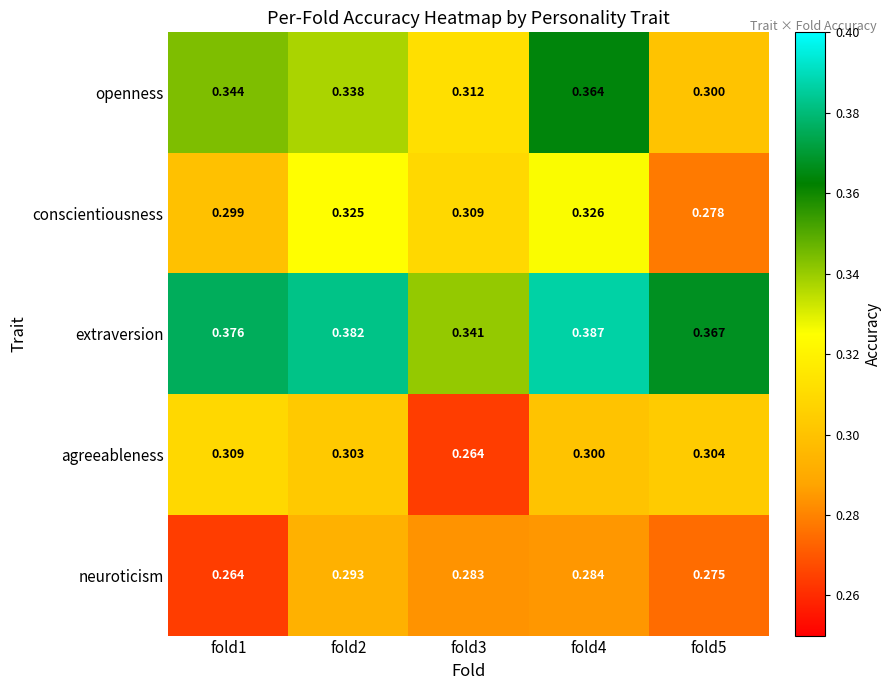

Between fold1 and fold4, which series saw the biggest shift?

conscientiousness